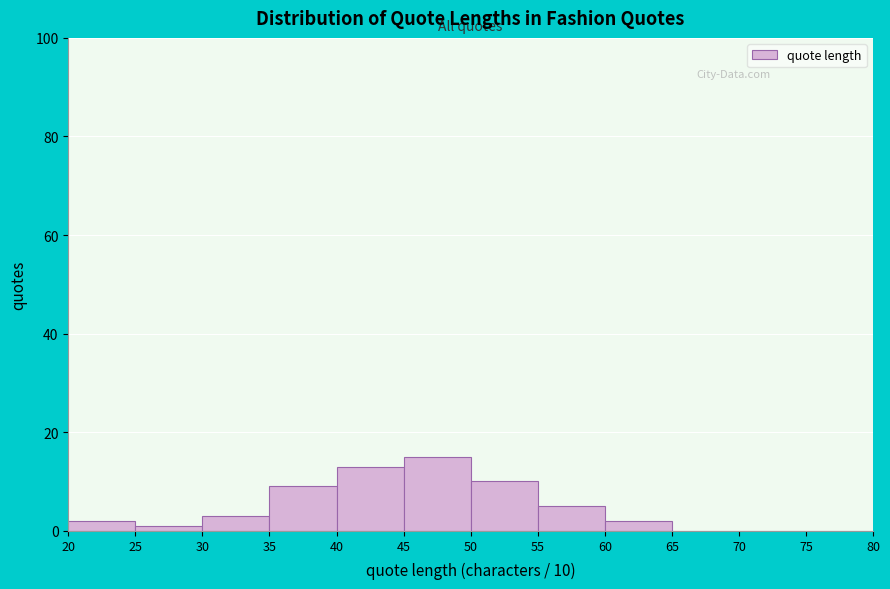

Which range on the x-axis has the tallest bar?

45 to 50